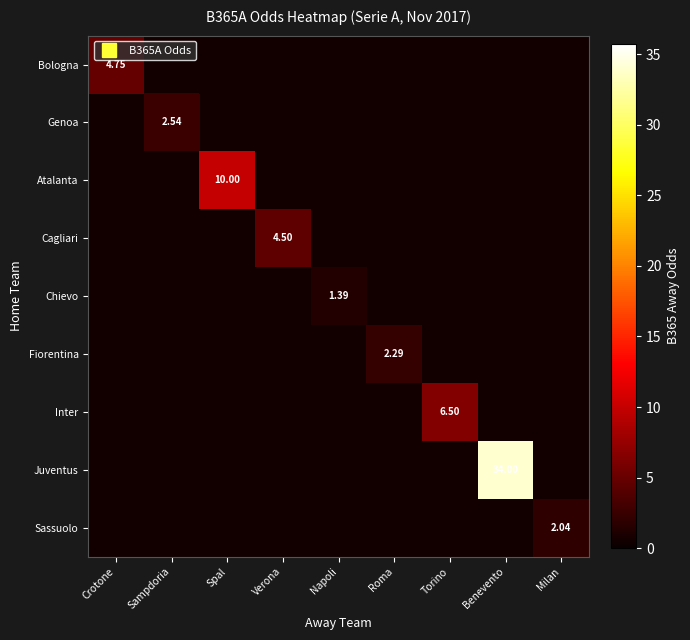

Which has a higher value, Torino or Sampdoria?

Torino